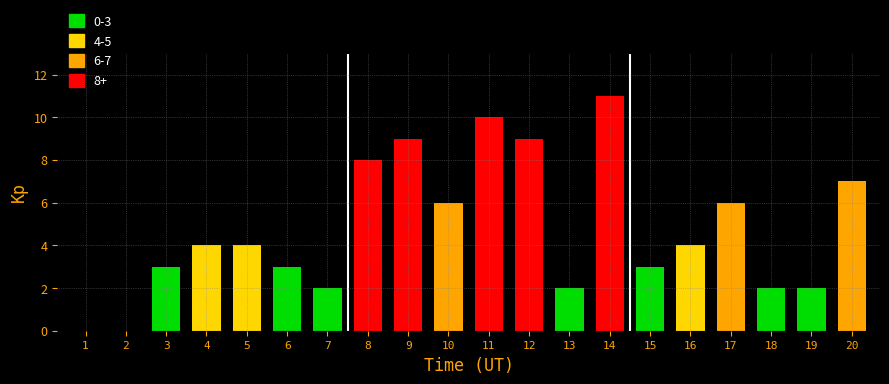

What is the sum of all values?

95